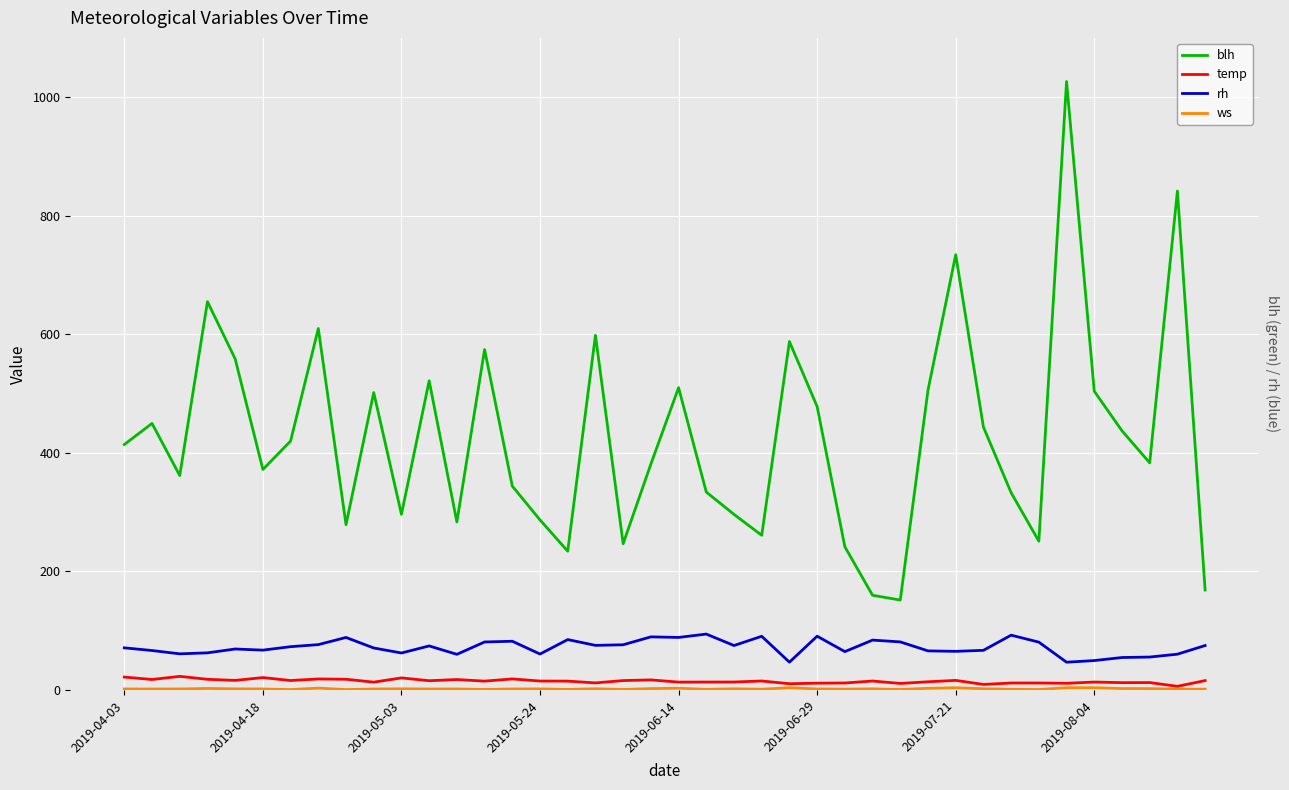

Which label corresponds to the smallest value in the chart?

2019-07-21